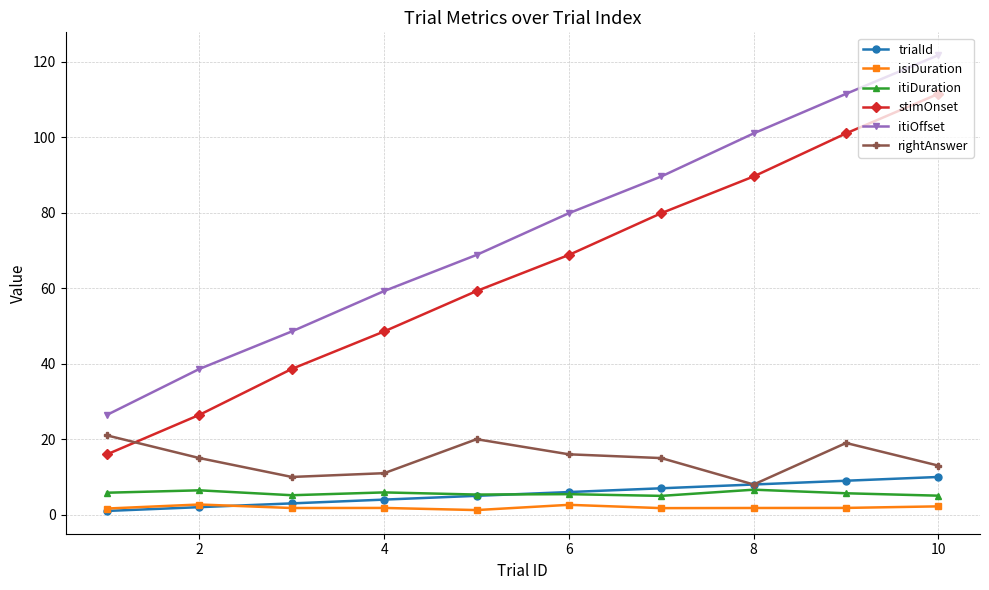

At how many categories does at least one series exceed 43?

8